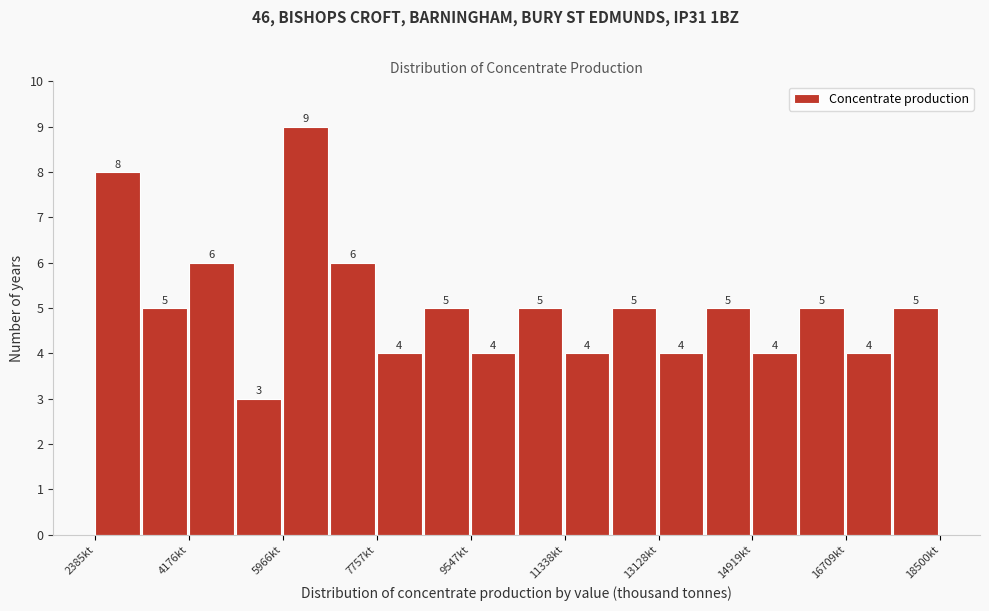

Reading left to right, transcribe this chart: for each bar, give the range it covers on the x-axis and its height. The bar edges are not printed on the chart, so give them approximately, as read against the axis.

2400 to 3200: 8
3200 to 4200: 5
4200 to 5000: 6
5000 to 6000: 3
6000 to 6800: 9
6800 to 7800: 6
7800 to 8600: 4
8600 to 9600: 5
9600 to 10400: 4
10400 to 11400: 5
11400 to 12200: 4
12200 to 13200: 5
13200 to 14000: 4
14000 to 15000: 5
15000 to 15800: 4
15800 to 16800: 5
16800 to 17600: 4
17600 to 18600: 5